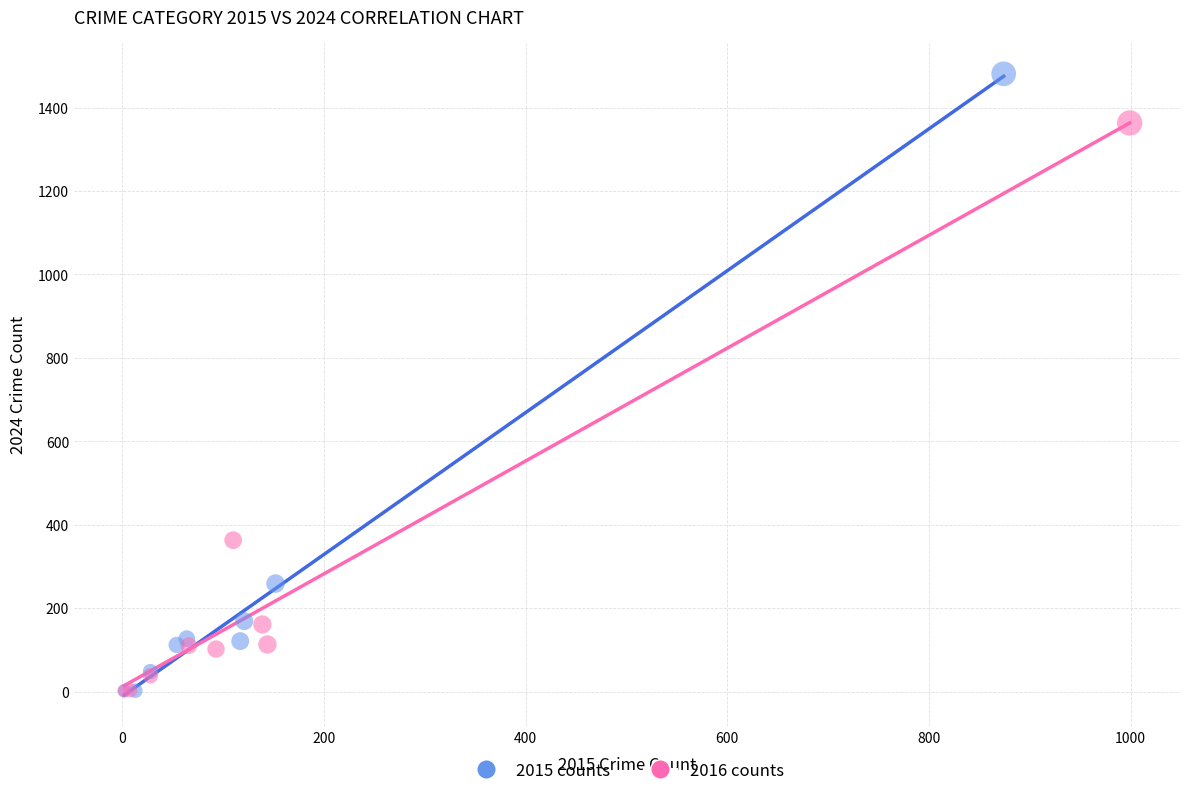

Which series has the widest spread of Y values?

2015 counts